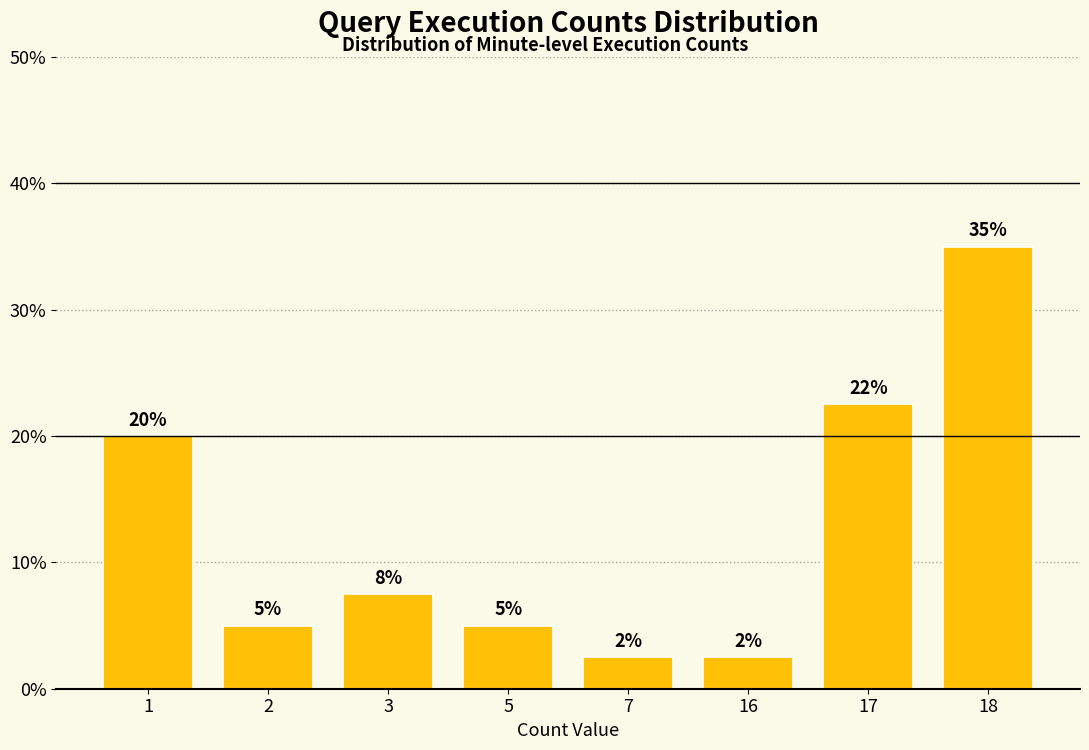

The chart shows a value of 1.0 at 5. True or false?

False